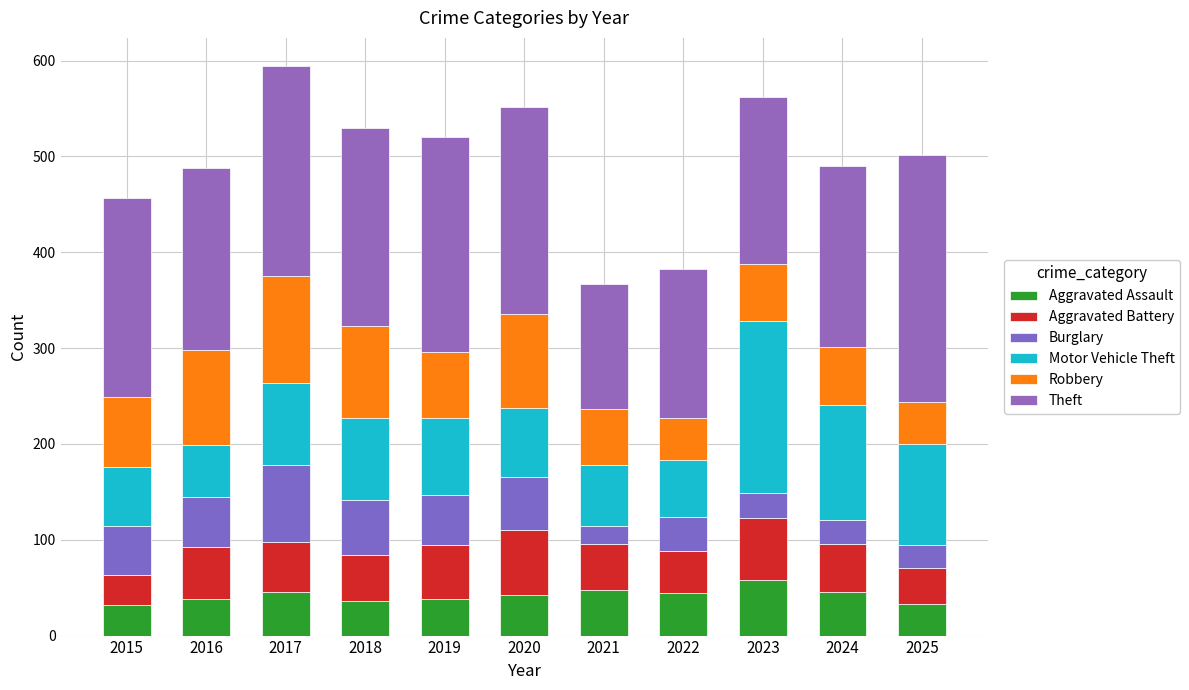

What is the approximate value of Motor Vehicle Theft at 2019, to the nearest 5?

80